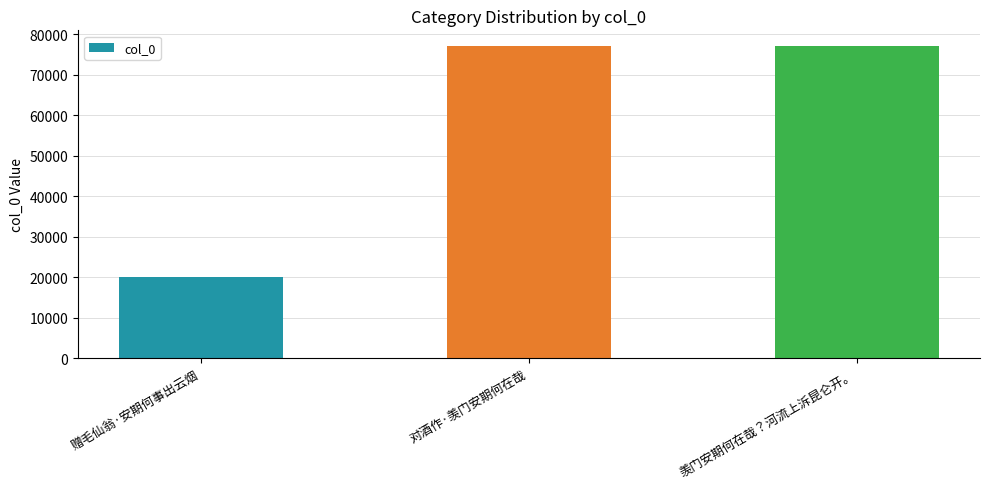

Does the chart contain any negative values?

No